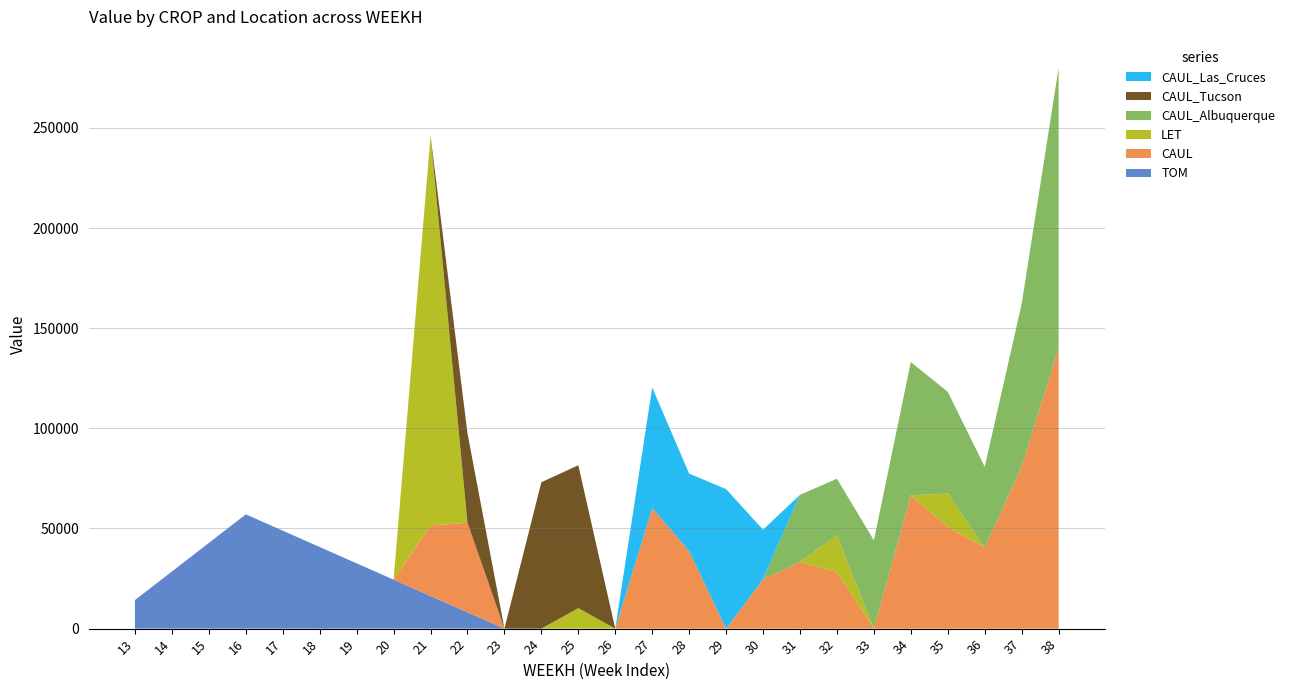

Reading left to right, what are all the values shown in this chart?

TOM: 14264.8	28529.7	42794.5	57059.4	48908.0	40756.7	32605.4	24454.0	16302.7	8151.3	0.0	0.0	0.0	0.0	0.0	0.0	0.0	0.0	0.0	0.0	0.0	0.0	0.0	0.0	0.0	0.0
CAUL: 0.0	0.0	0.0	0.0	0.0	0.0	0.0	0.0	35237.7	44699.3	0.0	0.0	0.0	0.0	60207.7	38701.5	0.0	24708.0	33401.0	28239.6	0.0	66551.6	50737.9	40400.7	81062.1	140024.2
LET: 0.0	0.0	0.0	0.0	0.0	0.0	0.0	0.0	194505.7	0.0	0.0	0.0	10260.0	0.0	0.0	0.0	0.0	0.0	0.0	18360.0	0.0	0.0	16740.0	0.0	0.0	0.0
CAUL_Albuquerque: 0.0	0.0	0.0	0.0	0.0	0.0	0.0	0.0	0.0	0.0	0.0	0.0	0.0	0.0	0.0	0.0	0.0	0.0	33401.0	28239.6	44042.0	66551.6	50737.9	40400.7	81062.1	140024.2
CAUL_Tucson: 0.0	0.0	0.0	0.0	0.0	0.0	0.0	0.0	0.0	44699.3	0.0	73094.4	71307.8	0.0	0.0	0.0	0.0	0.0	0.0	0.0	0.0	0.0	0.0	0.0	0.0	0.0
CAUL_Las_Cruces: 0.0	0.0	0.0	0.0	0.0	0.0	0.0	0.0	0.0	0.0	0.0	0.0	0.0	0.0	60207.7	38701.5	69642.0	24708.0	0.0	0.0	0.0	0.0	0.0	0.0	0.0	0.0